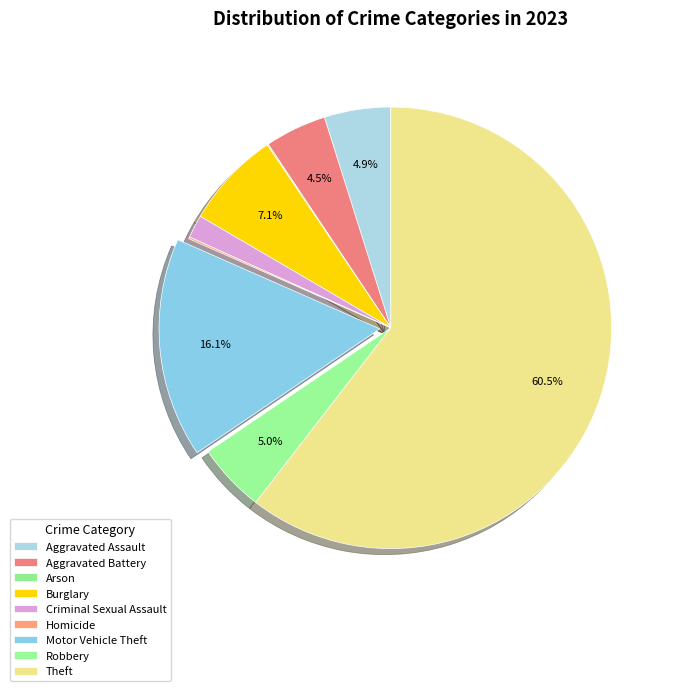

What percentage is the Robbery slice, to the nearest percent?

5%